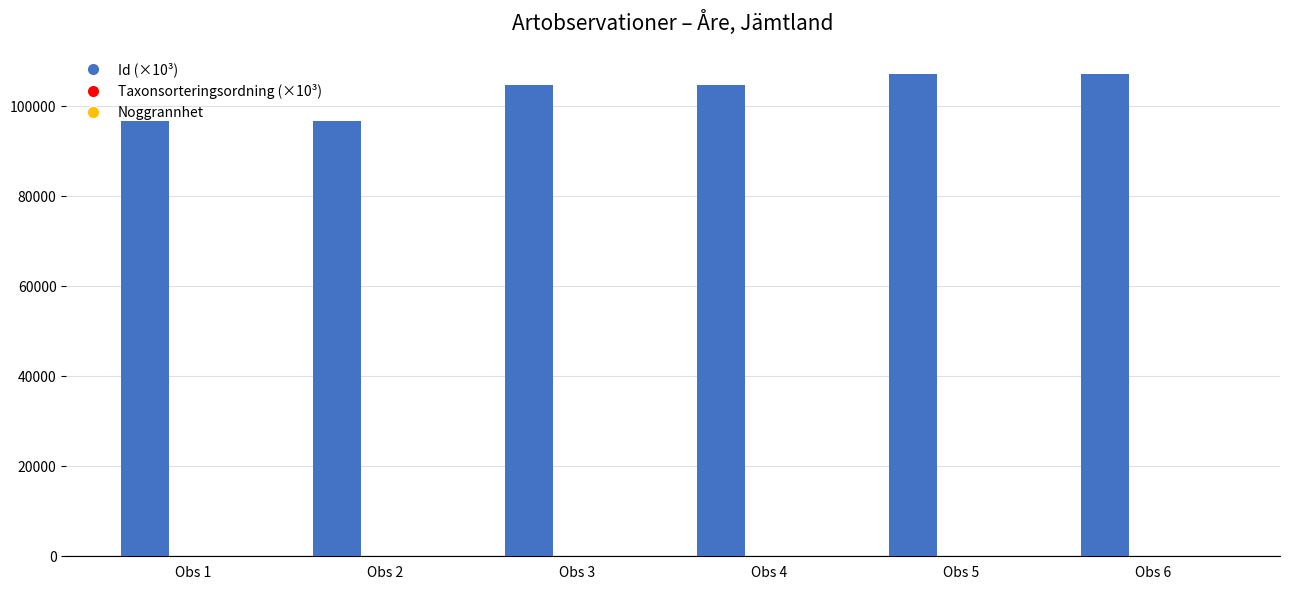

What is the greatest value displayed?

107240.2